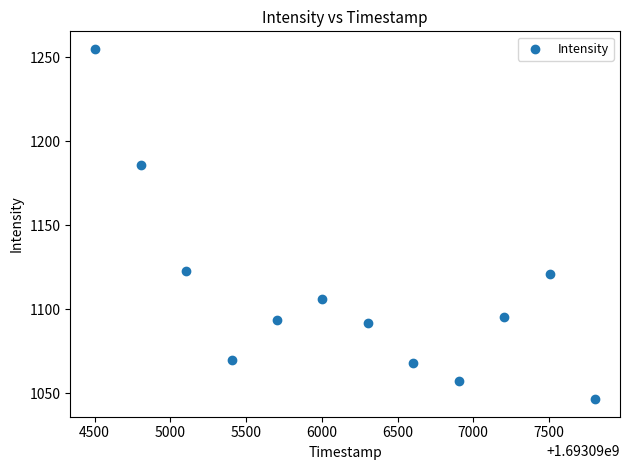

What is the range of X values (max minus min)?

3300.0